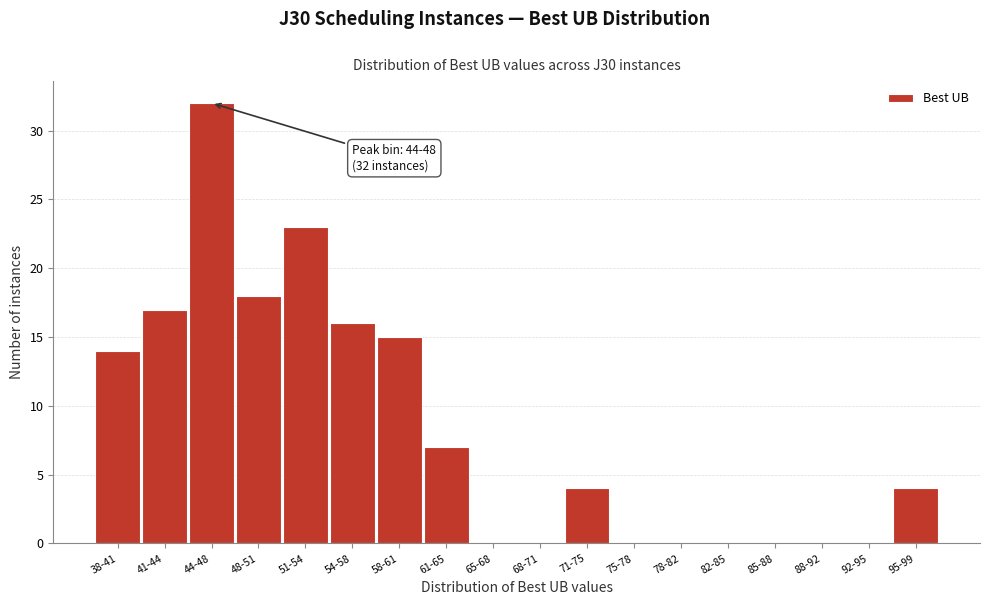

Reading left to right, transcribe all the data shown in this chart.

38-41=14	41-44=17	44-48=32	48-51=18	51-54=23	54-58=16	58-61=15	61-65=7	65-68=0	68-71=0	71-75=4	75-78=0	78-82=0	82-85=0	85-88=0	88-92=0	92-95=0	95-99=4